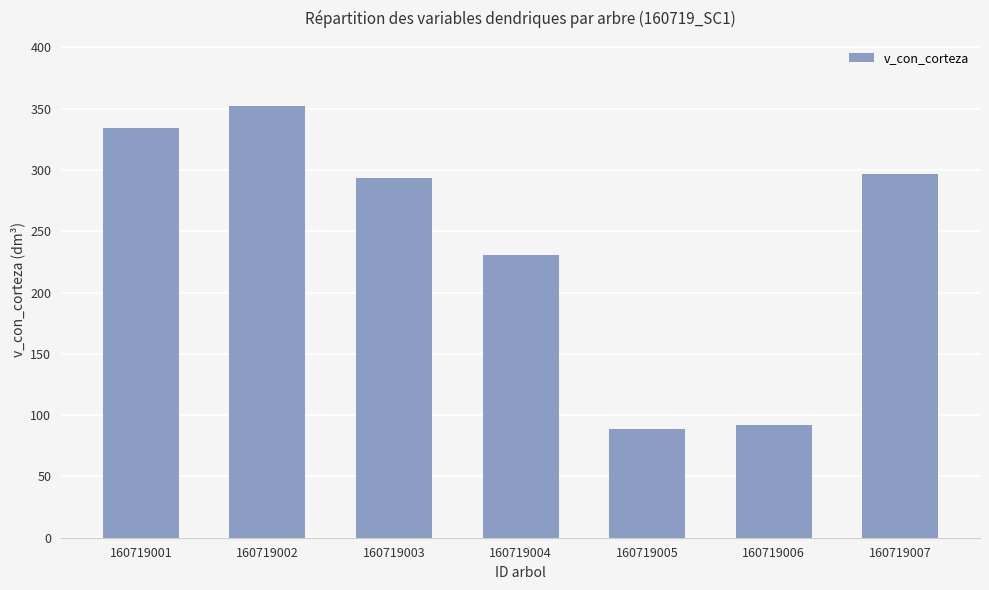

What is the minimum value shown in the chart?

88.9